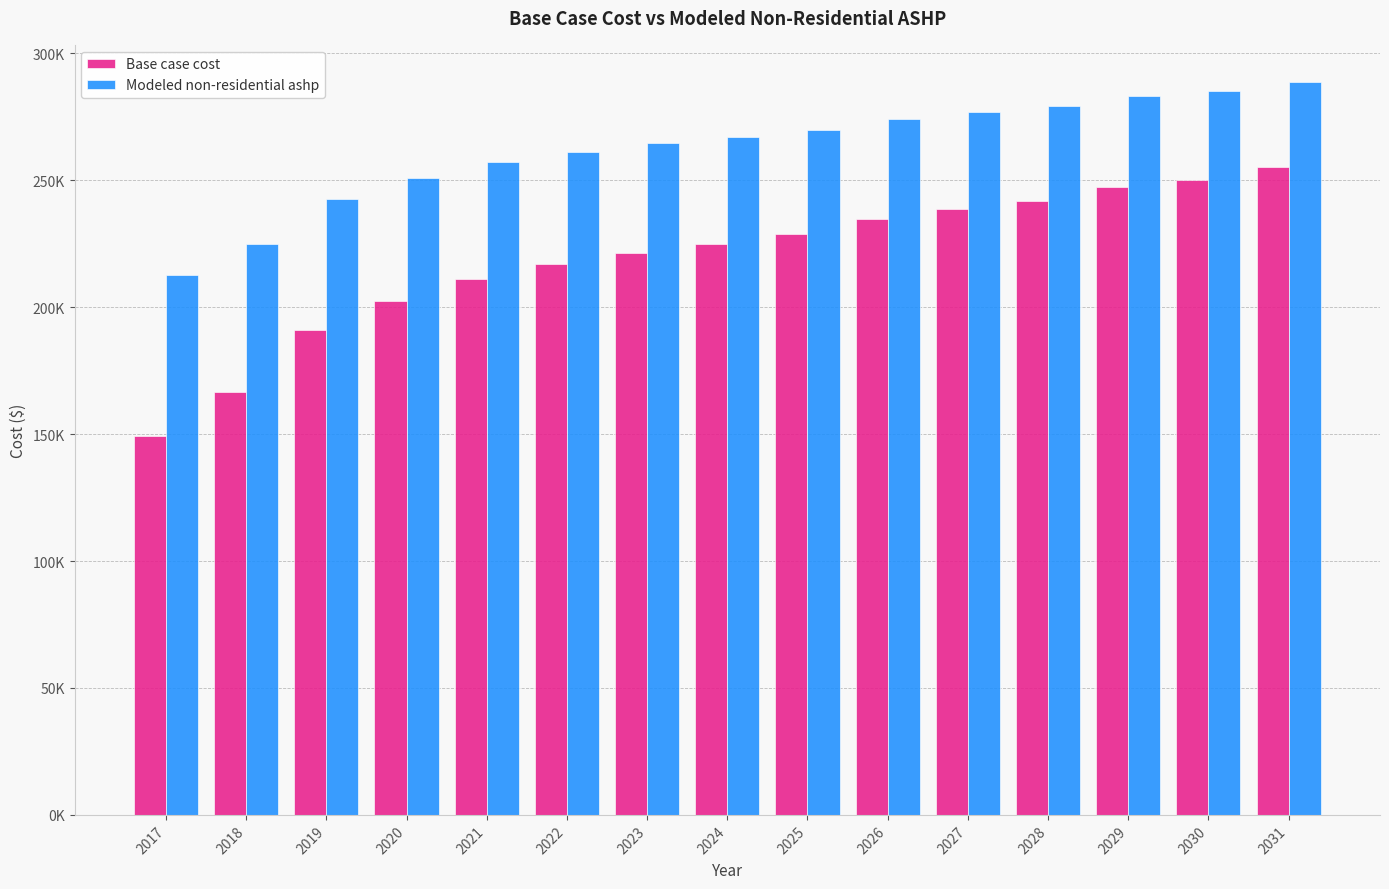

What is the smallest value displayed?

149352.7